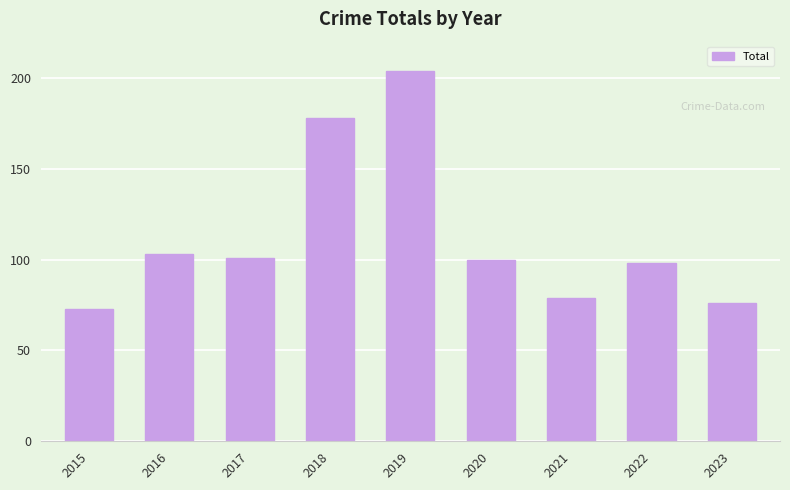

Which category has the lowest value across all series?

2015